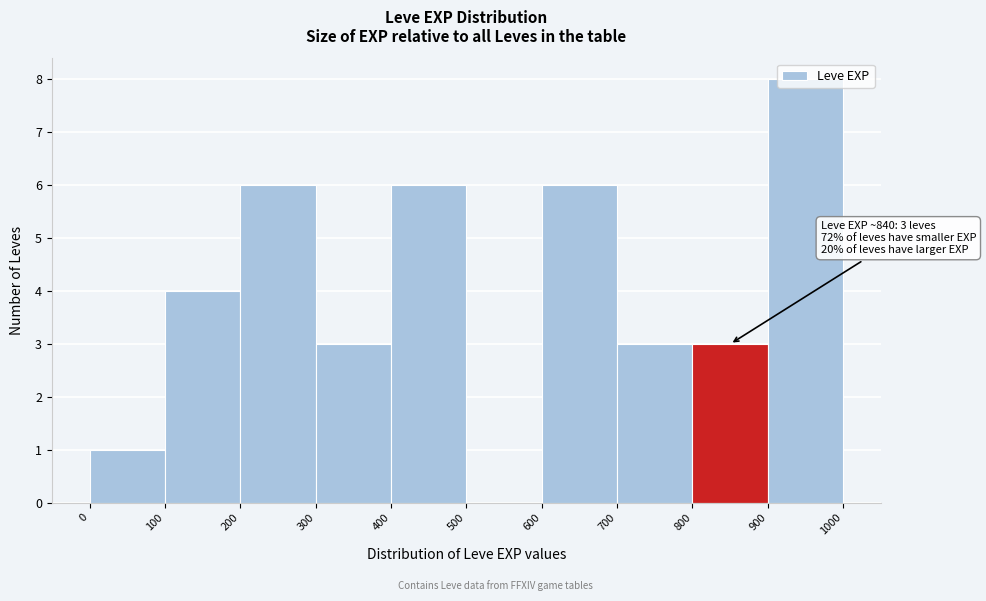

Which range on the x-axis has the tallest bar?

900 to 1000